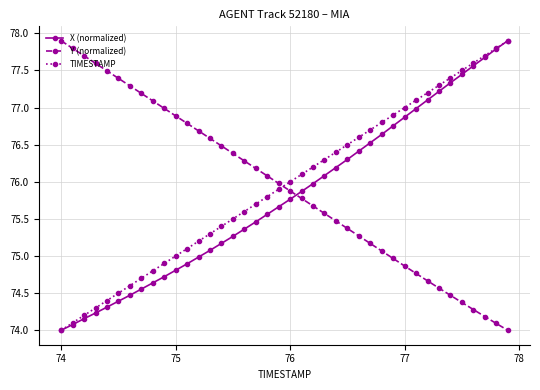

What is the minimum value for TIMESTAMP?

74.0